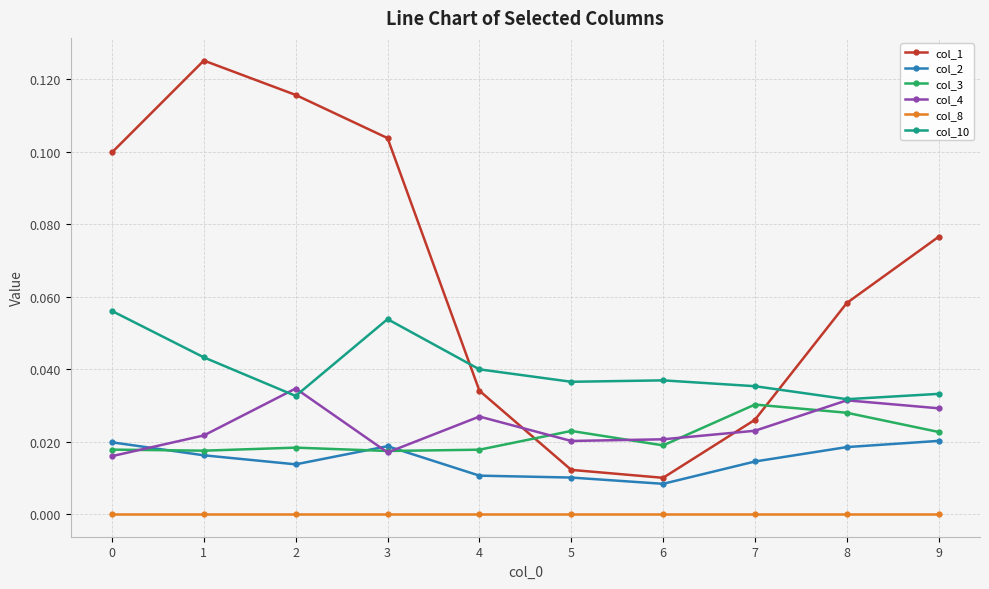

Which series changed the most between 7 and 8?

col_1